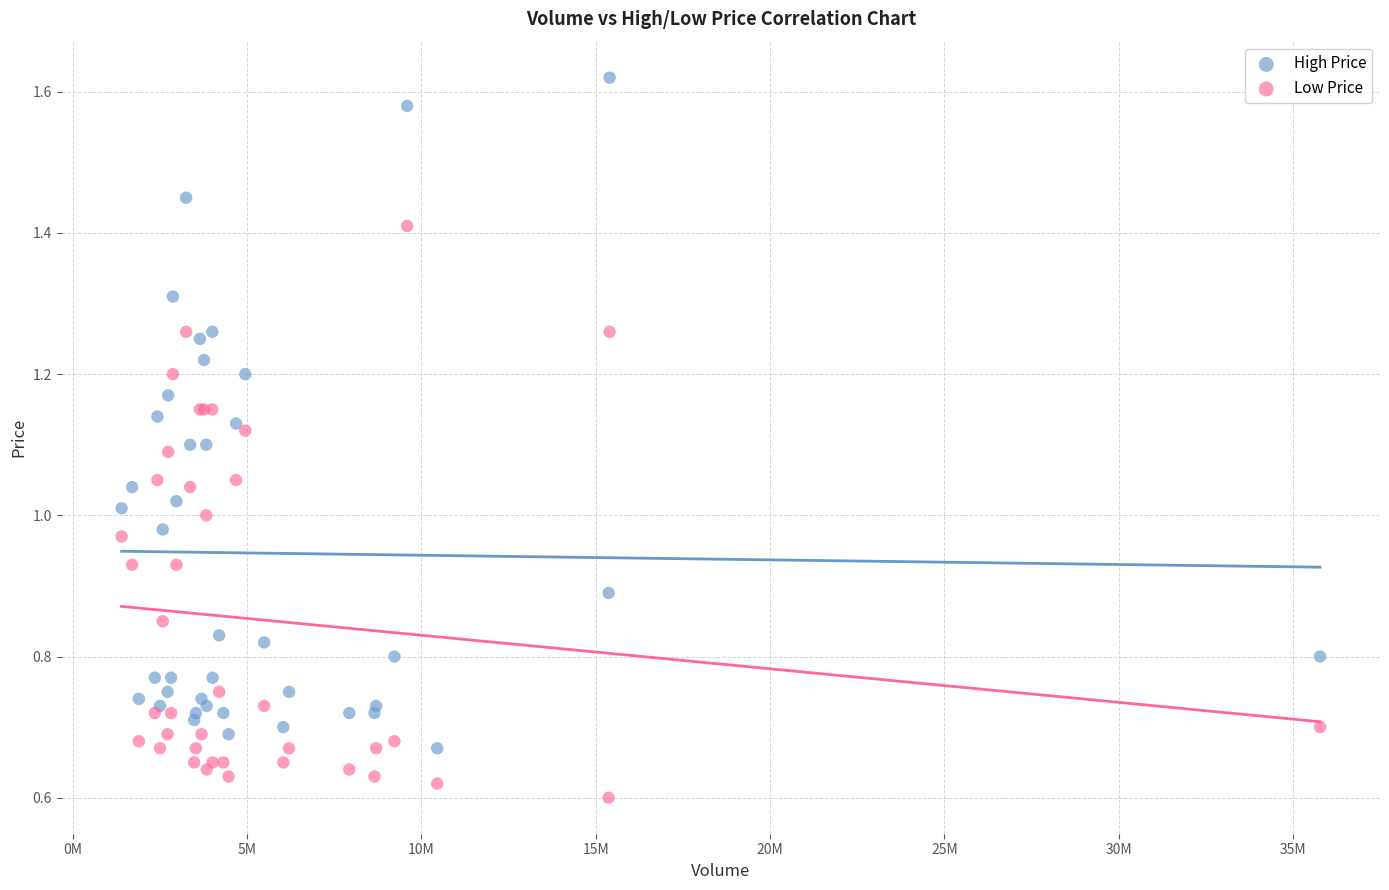

Which series contains the lowest Y value?

Low Price